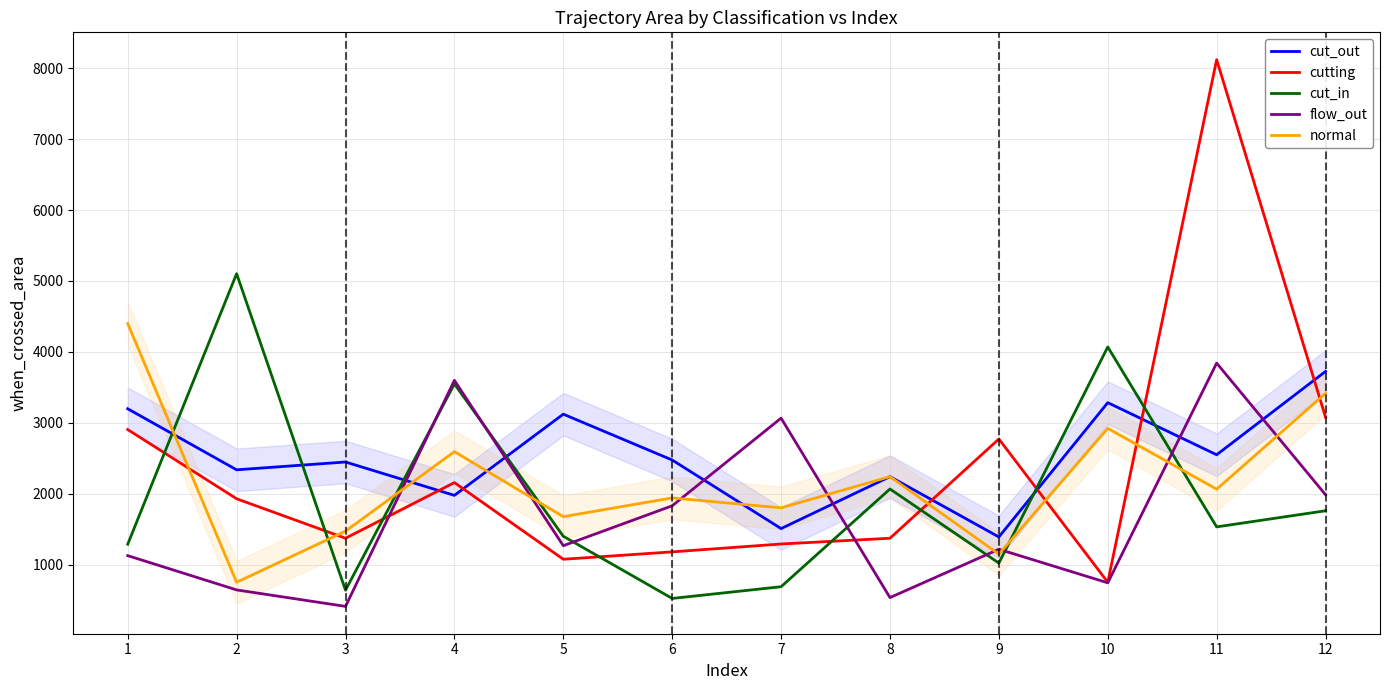

Read the cut_out value at 11, to the nearest 50.

2550